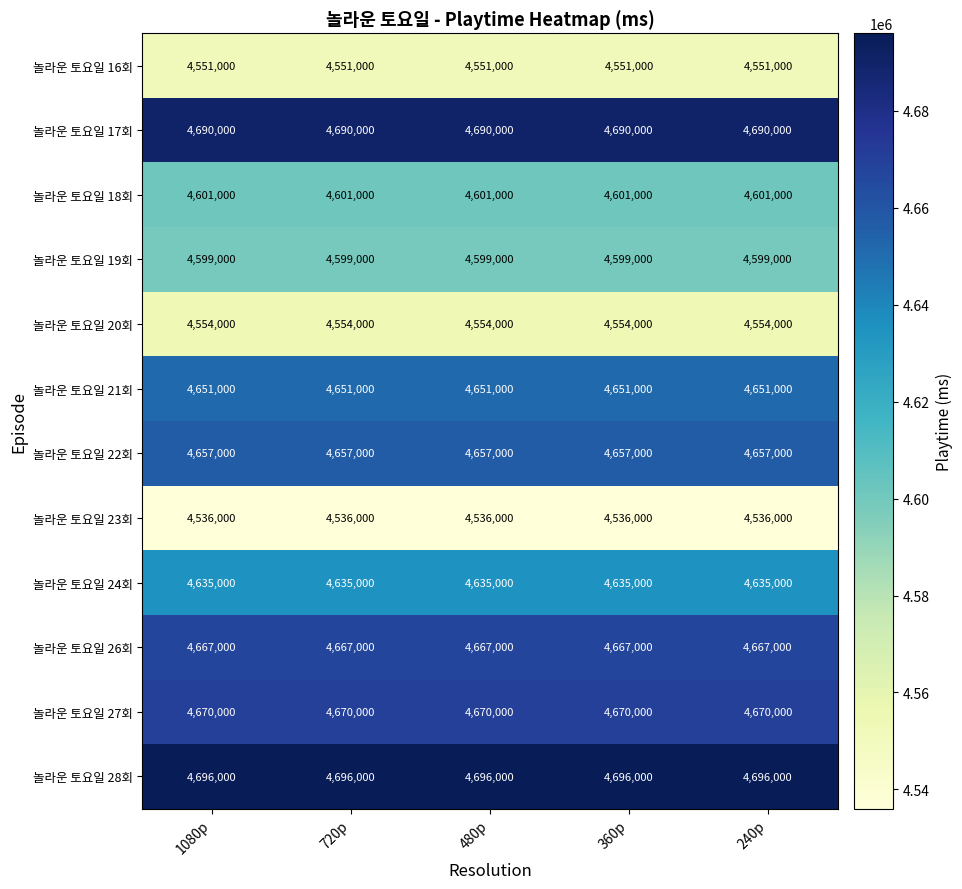

What is the total value across all series at 240p?

55507000